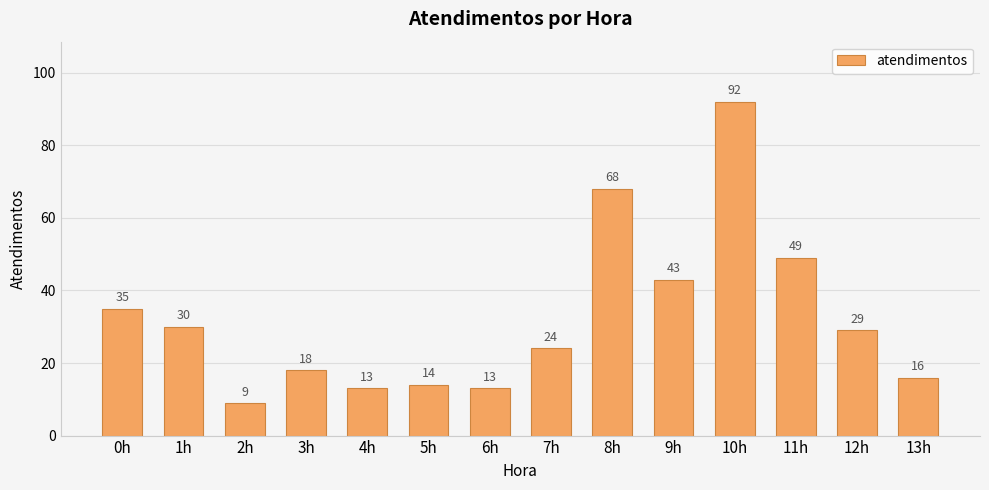

What is the difference between the maximum and minimum values?

83